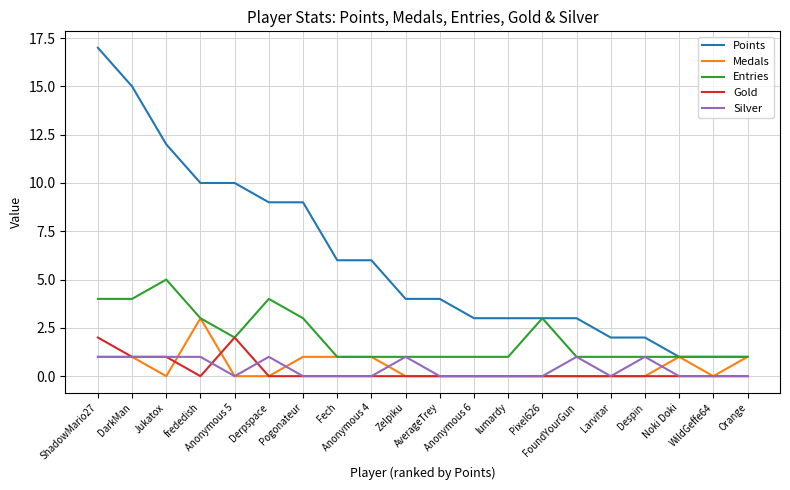

At which category does the chart reach its peak across all series?

ShadowMario27